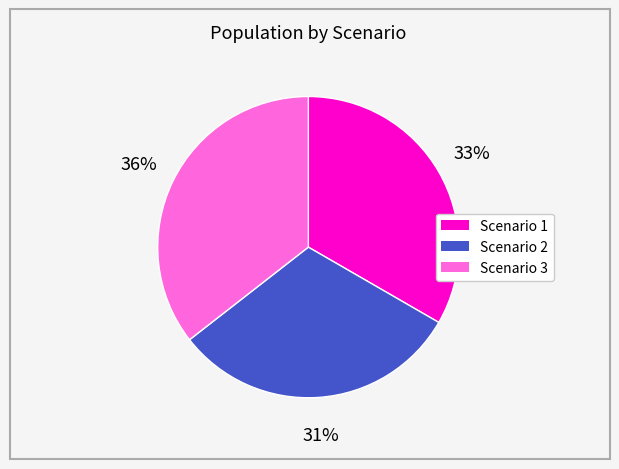

The Scenario 3 slice represents 36% of the pie. True or false?

True